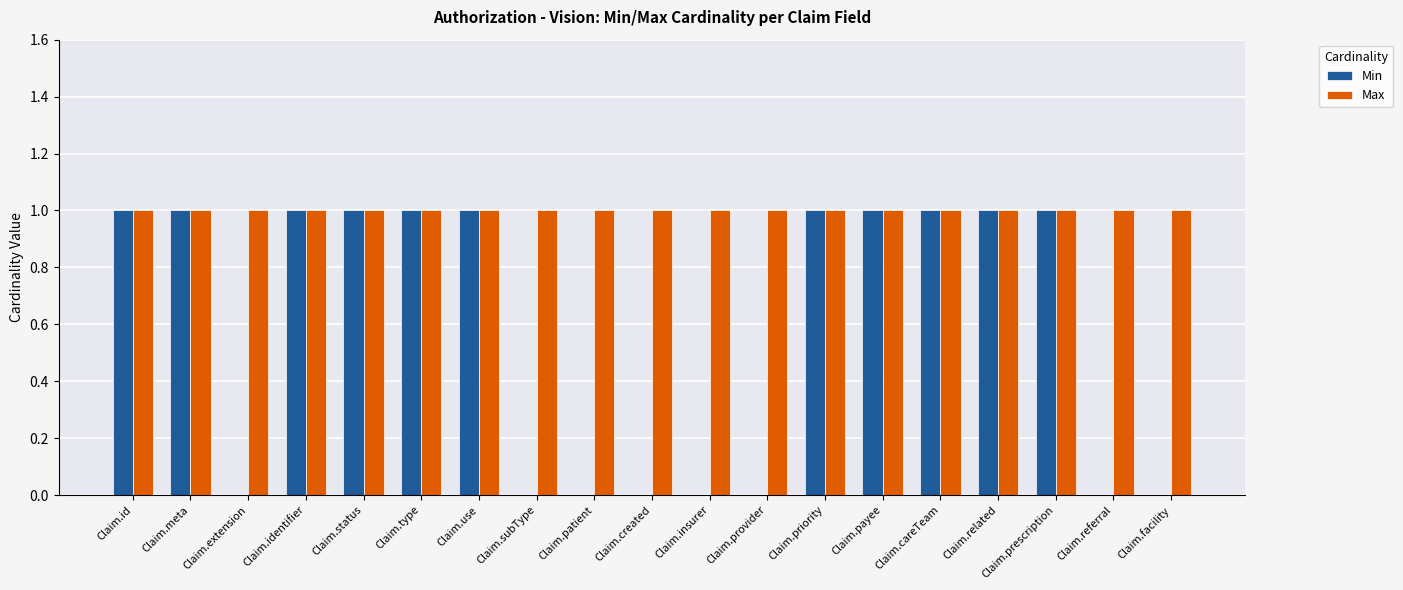

What is the sum of all Min values?

11